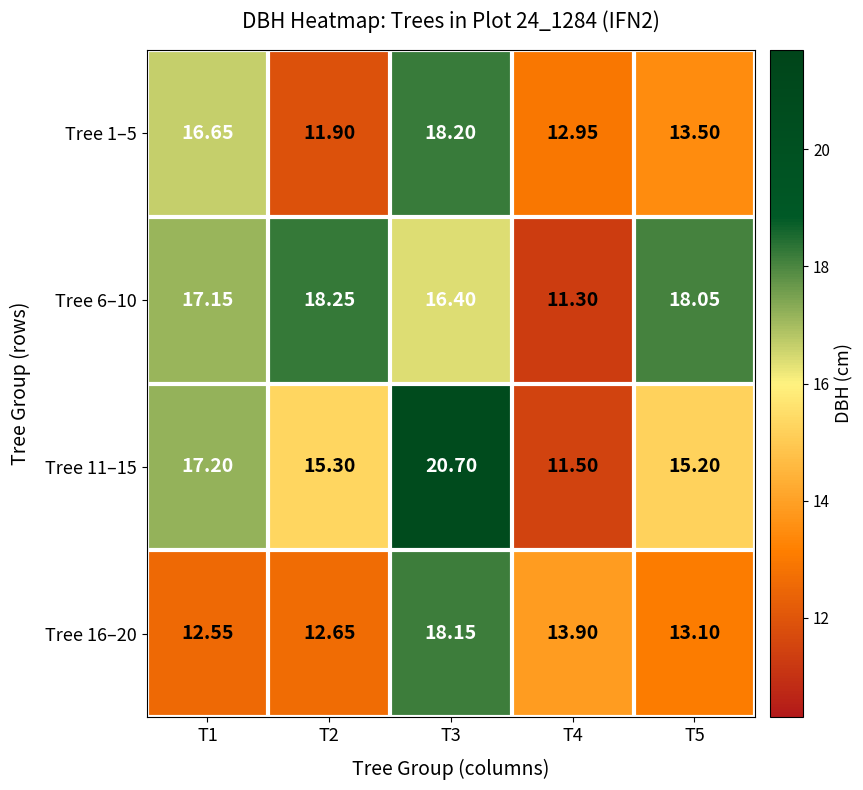

Is the value of Tree 6–10 at T1 greater than the value of Tree 16–20 at T1?

Yes